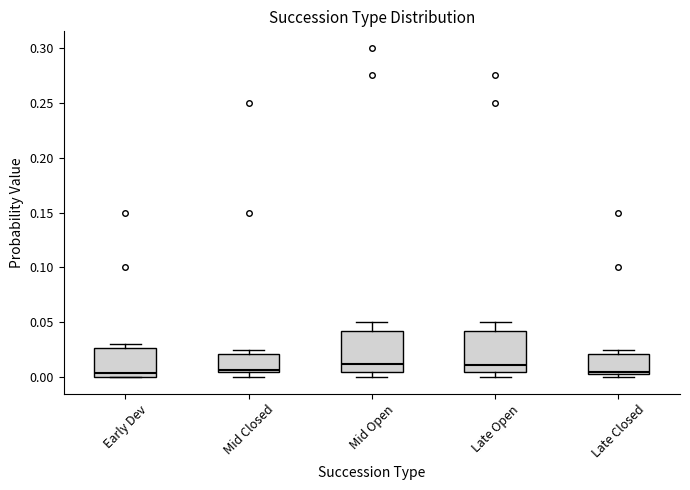

Reading left to right, read every box against the y-axis: the position of its median line, the range the box covers, and the ends of its whiskers. The values are not printed on the chart, so give them approximately, as read against the axis.

Early Dev: median 0.005, box 0.000 to 0.025, whiskers 0.000 to 0.030
Mid Closed: median 0.005 (just above the box's lower edge), box 0.005 to 0.020, whiskers 0.000 to 0.025
Mid Open: median 0.015, box 0.005 to 0.045, whiskers 0.000 to 0.050
Late Open: median 0.010, box 0.005 to 0.045, whiskers 0.000 to 0.050
Late Closed: median 0.005 (just above the box's lower edge), box 0.005 to 0.020, whiskers 0.000 to 0.025